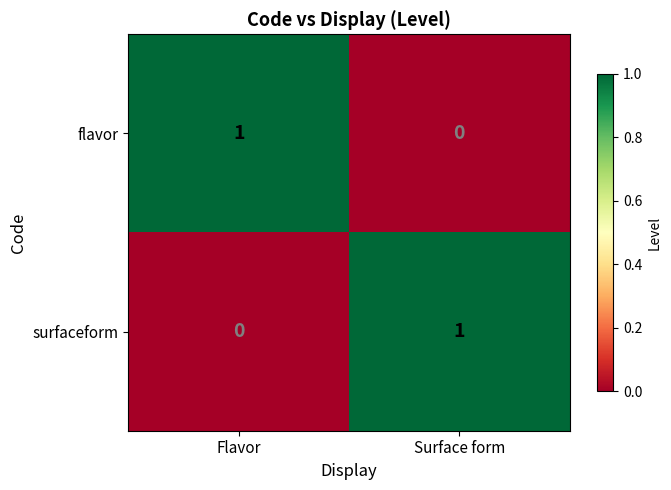

The value of flavor at Surface form is 1. True or false?

False